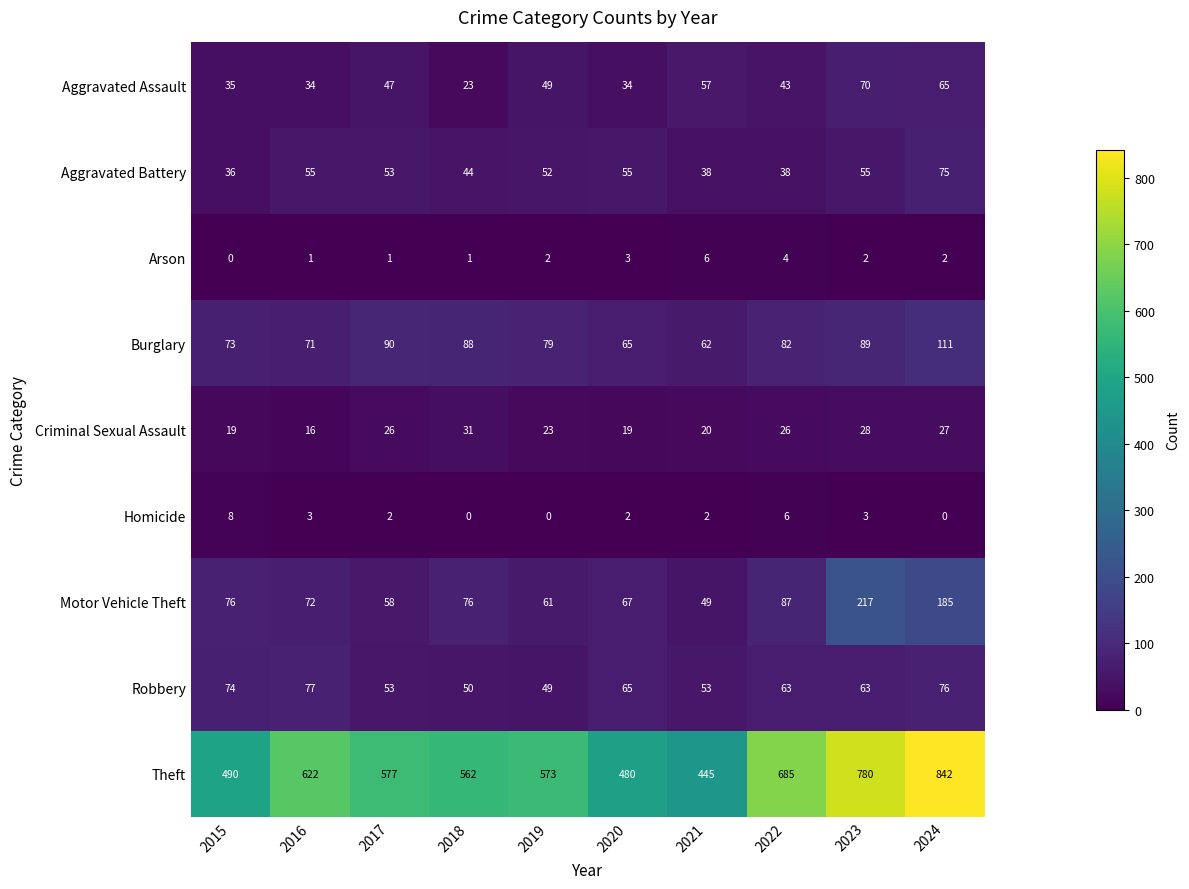

Count the number of data series in this chart.

9